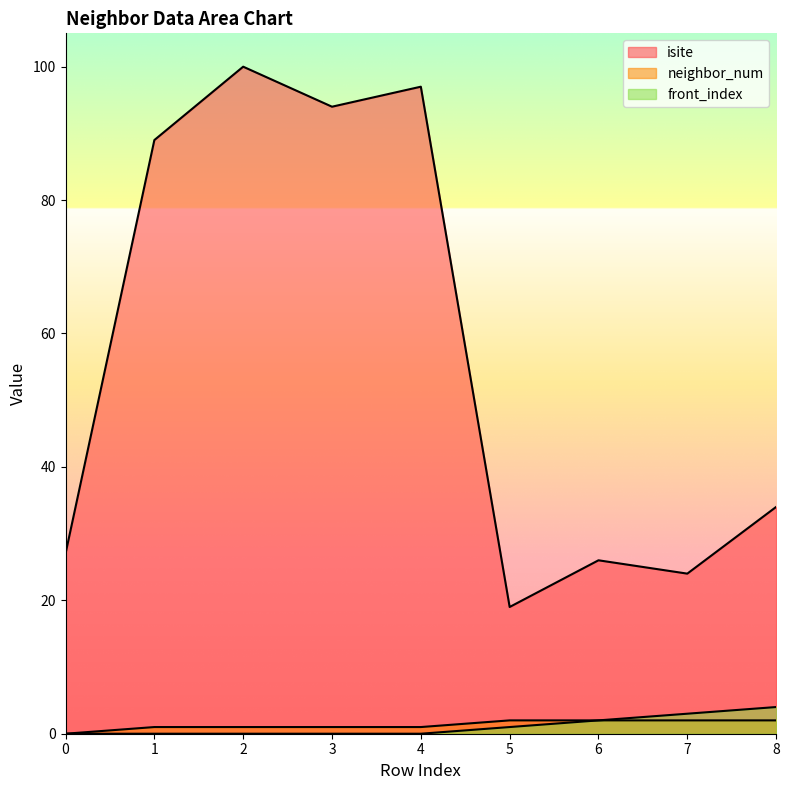

What is the difference between the maximum and minimum values in the neighbor_num series?

2